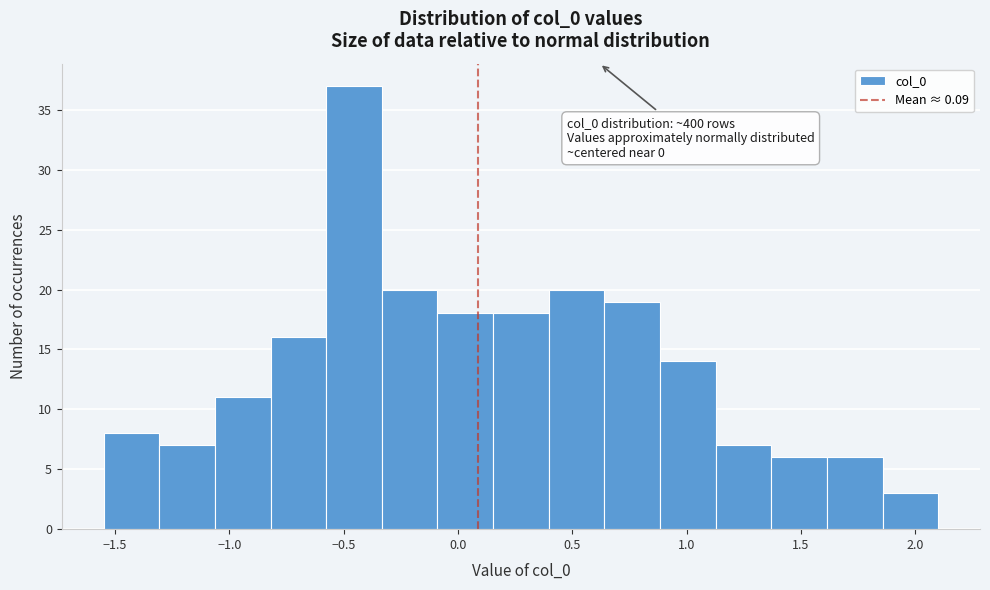

Over which range of the x-axis is the bar tallest?

-0.60 to -0.35